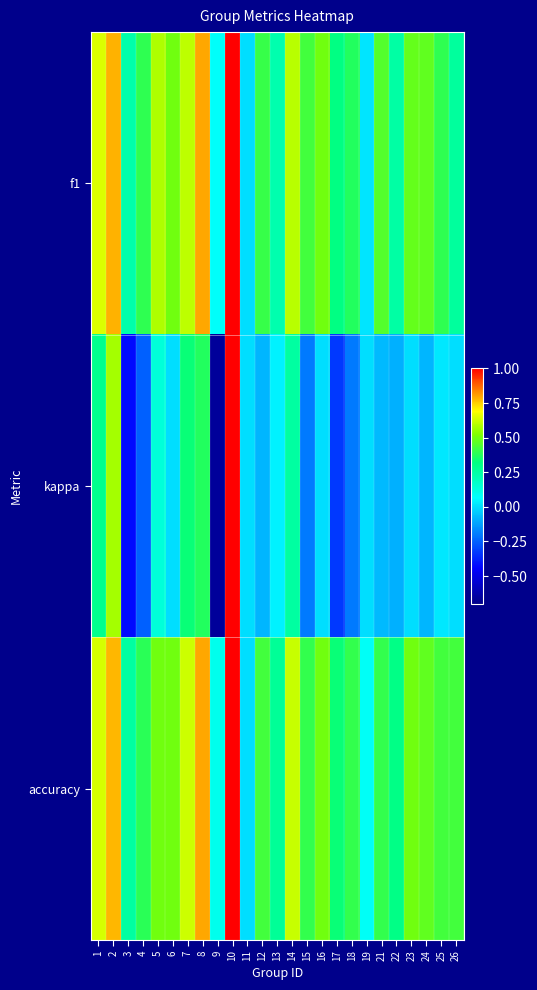

What is the smallest value displayed?

-0.7